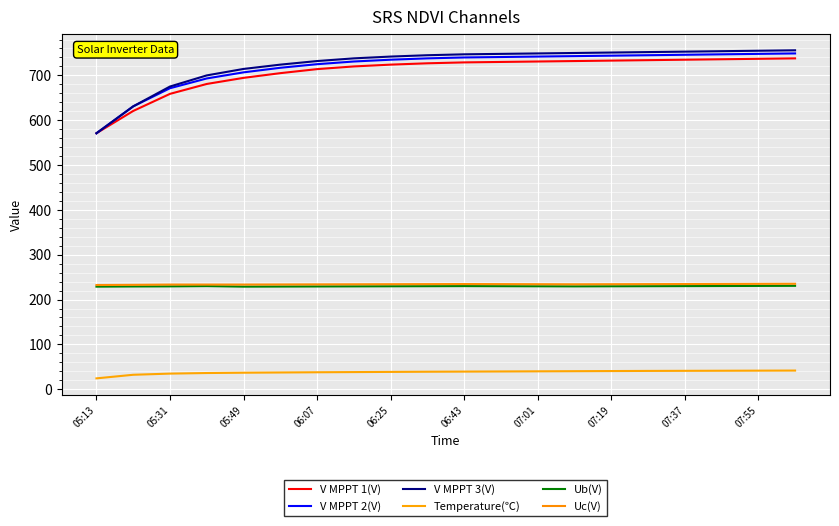

Is this an area chart (filled region under the line)?

No